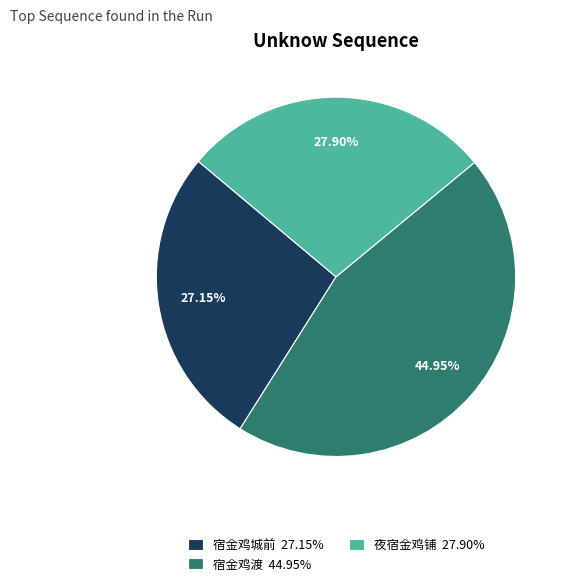

Count the number of slices in the pie.

3